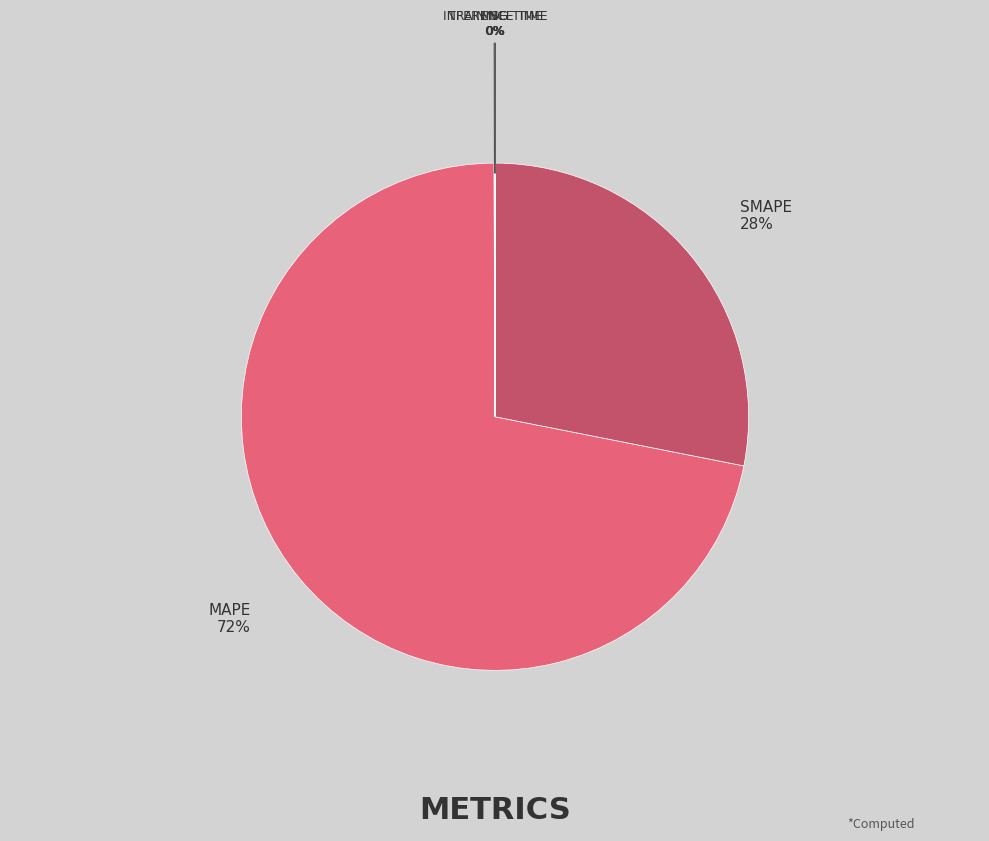

To the nearest percent, what is the difference between the largest and smallest slice percentages?

72%